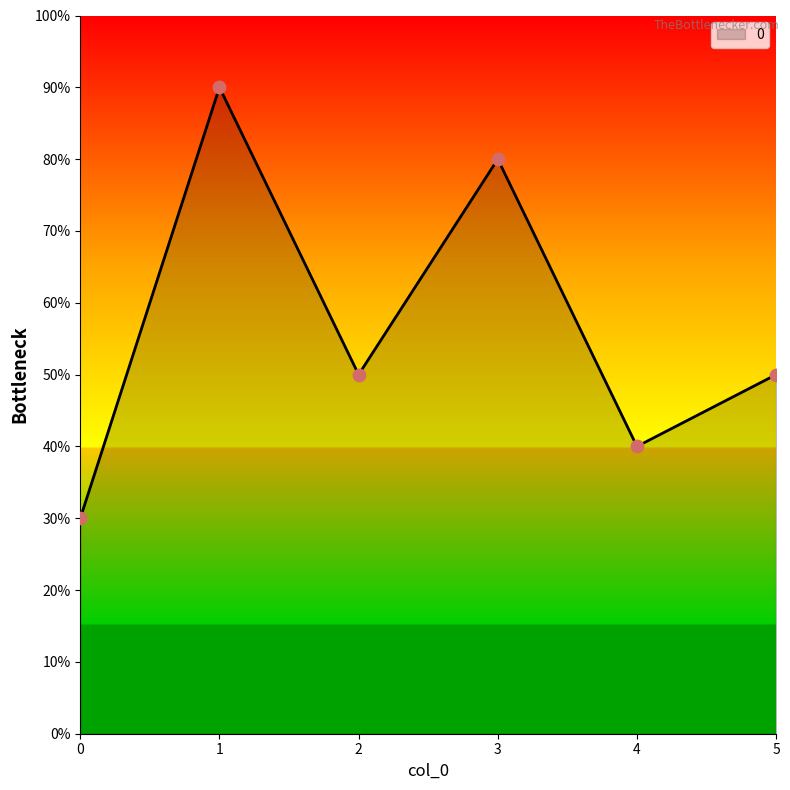

What is the ratio of the value at 2 to the value at 0?

1.7